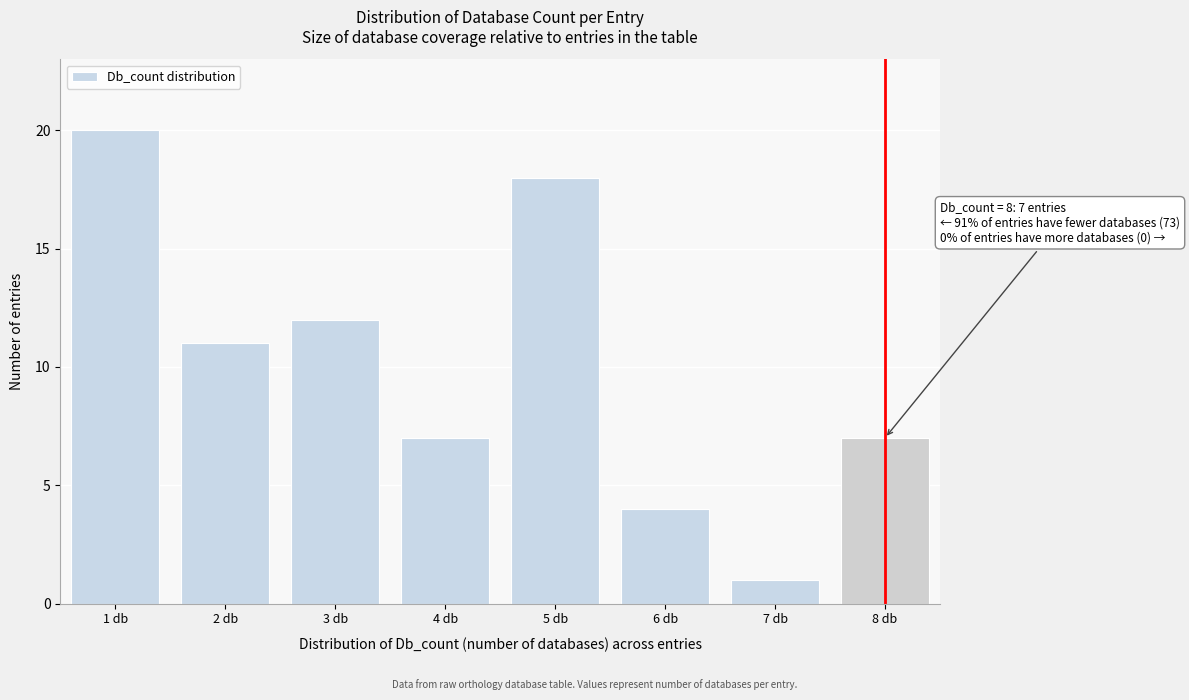

Reading left to right, list all the values displayed in this chart.

1 db=20	2 db=11	3 db=12	4 db=7	5 db=18	6 db=4	7 db=1	8 db=7